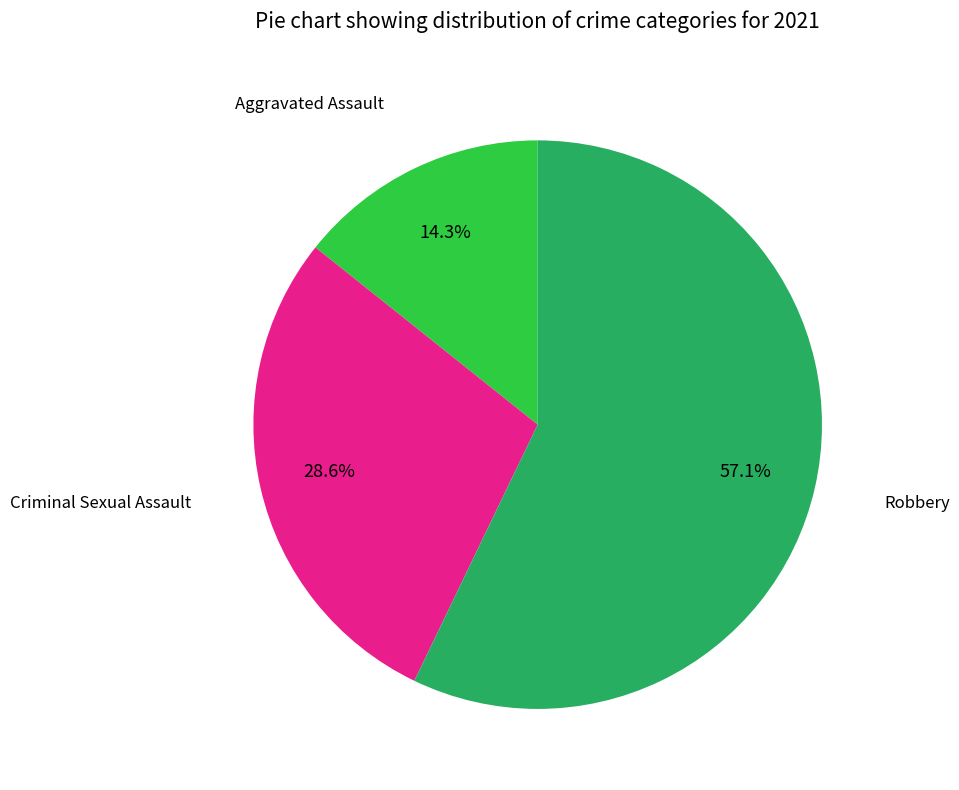

Combined, do Aggravated Assault and Criminal Sexual Assault account for over 50%?

No